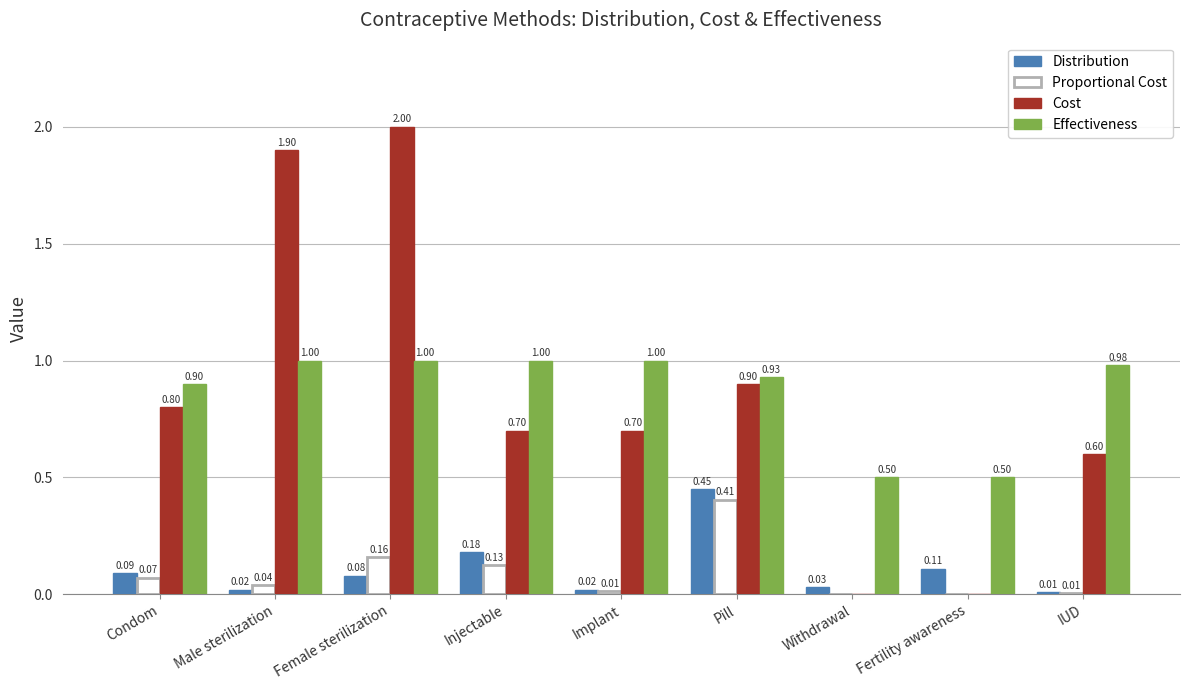

Does the chart contain stacked bars?

No